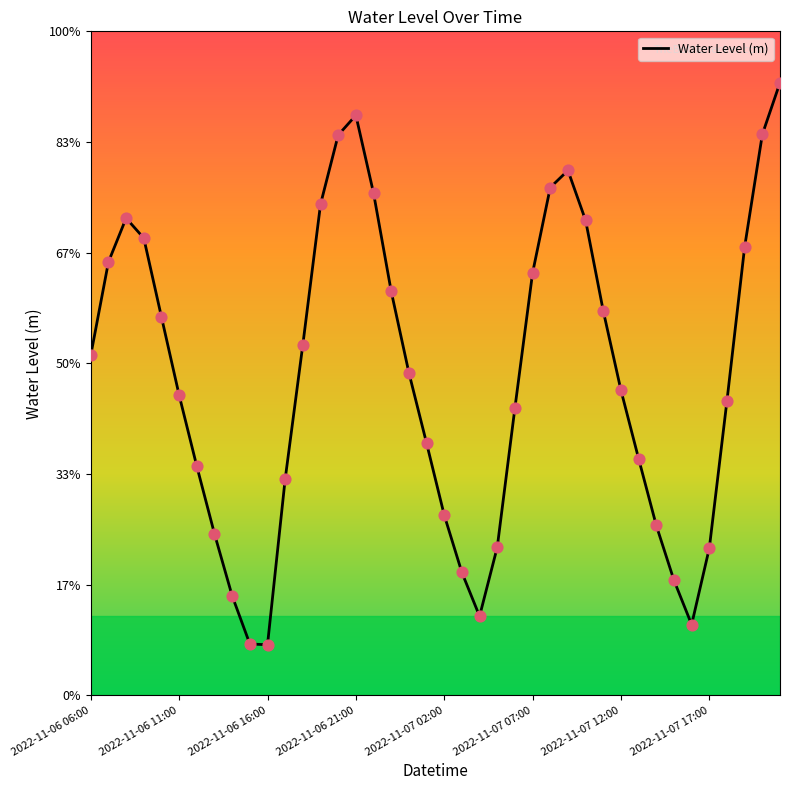

Does the chart have visible grid lines?

No